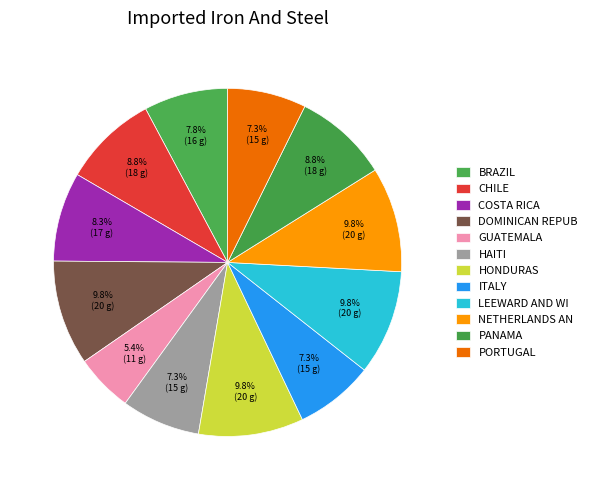

How many slices are in this pie chart?

12